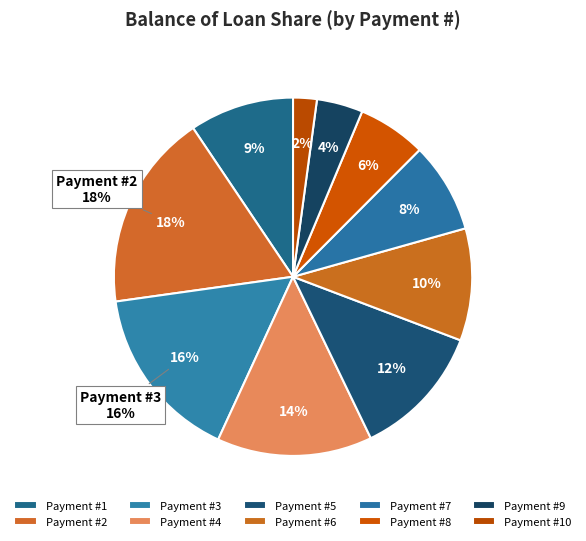

To the nearest percent, what portion does 3 represent?

16%